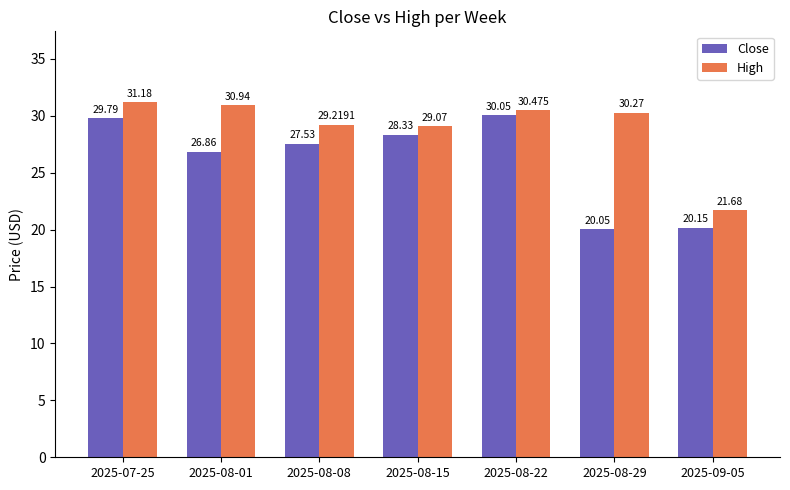

How many categories are shown in the chart?

7